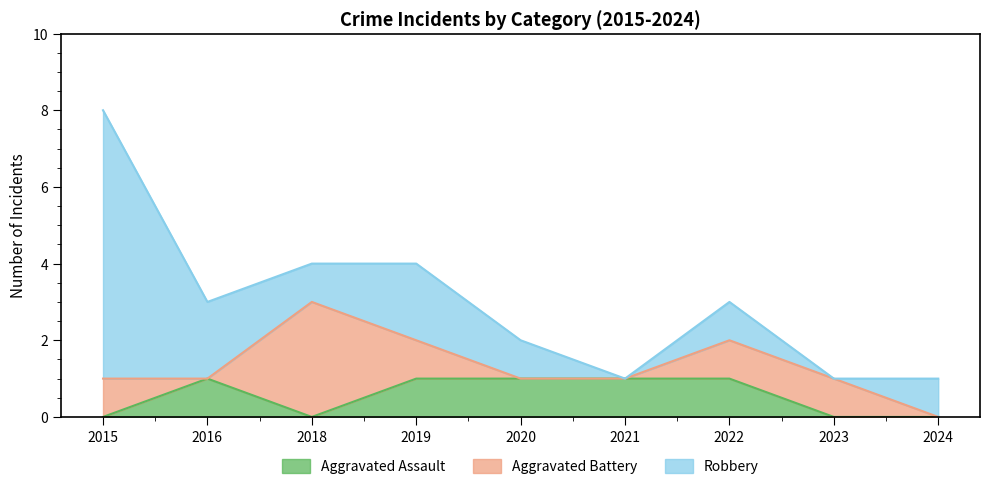

Which category has the highest value in the Aggravated Assault series?

2016